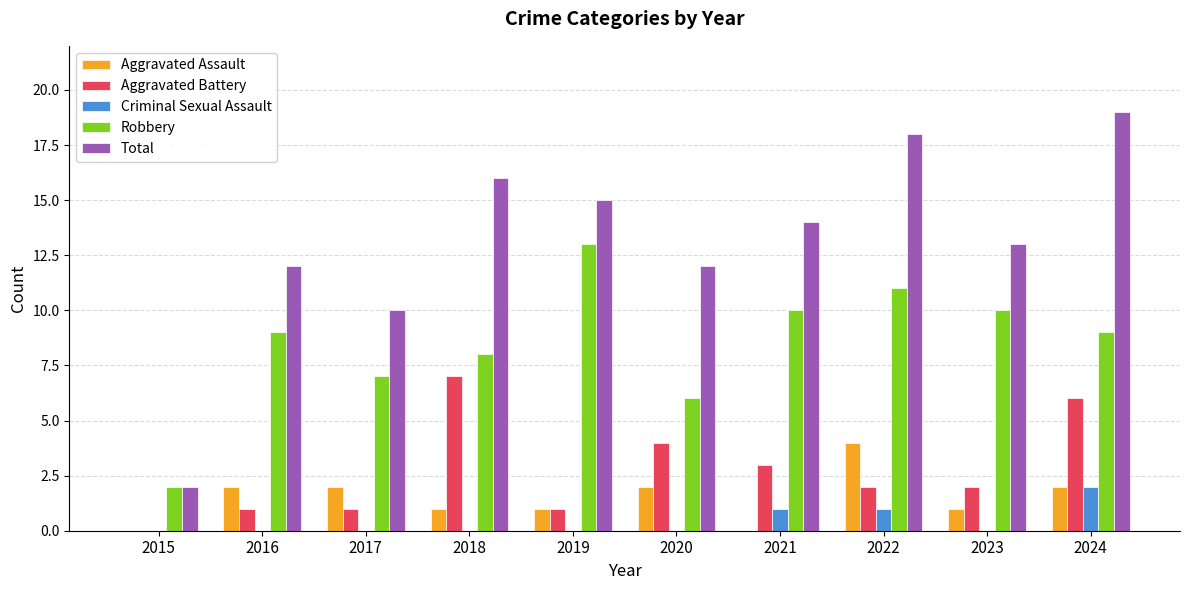

What is the approximate value of Robbery at 2024?

9